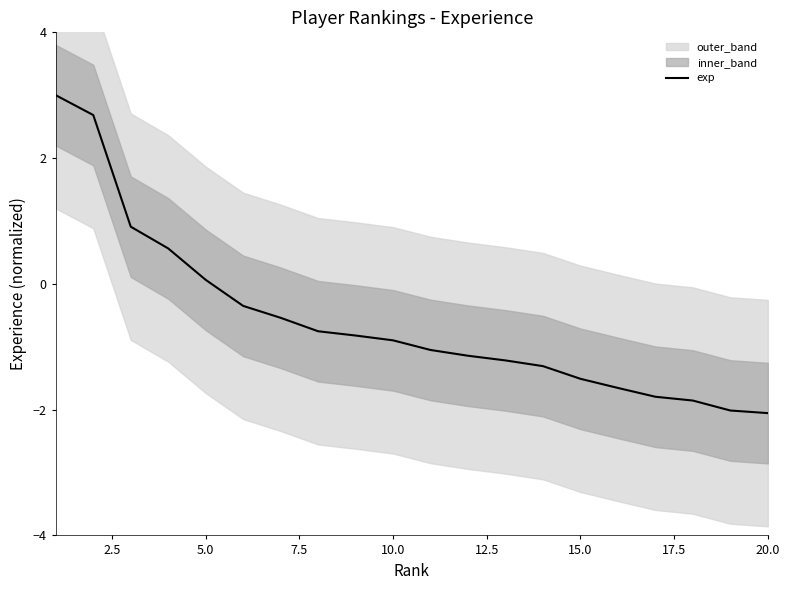

What is the lowest value of the exp series?

-2.1